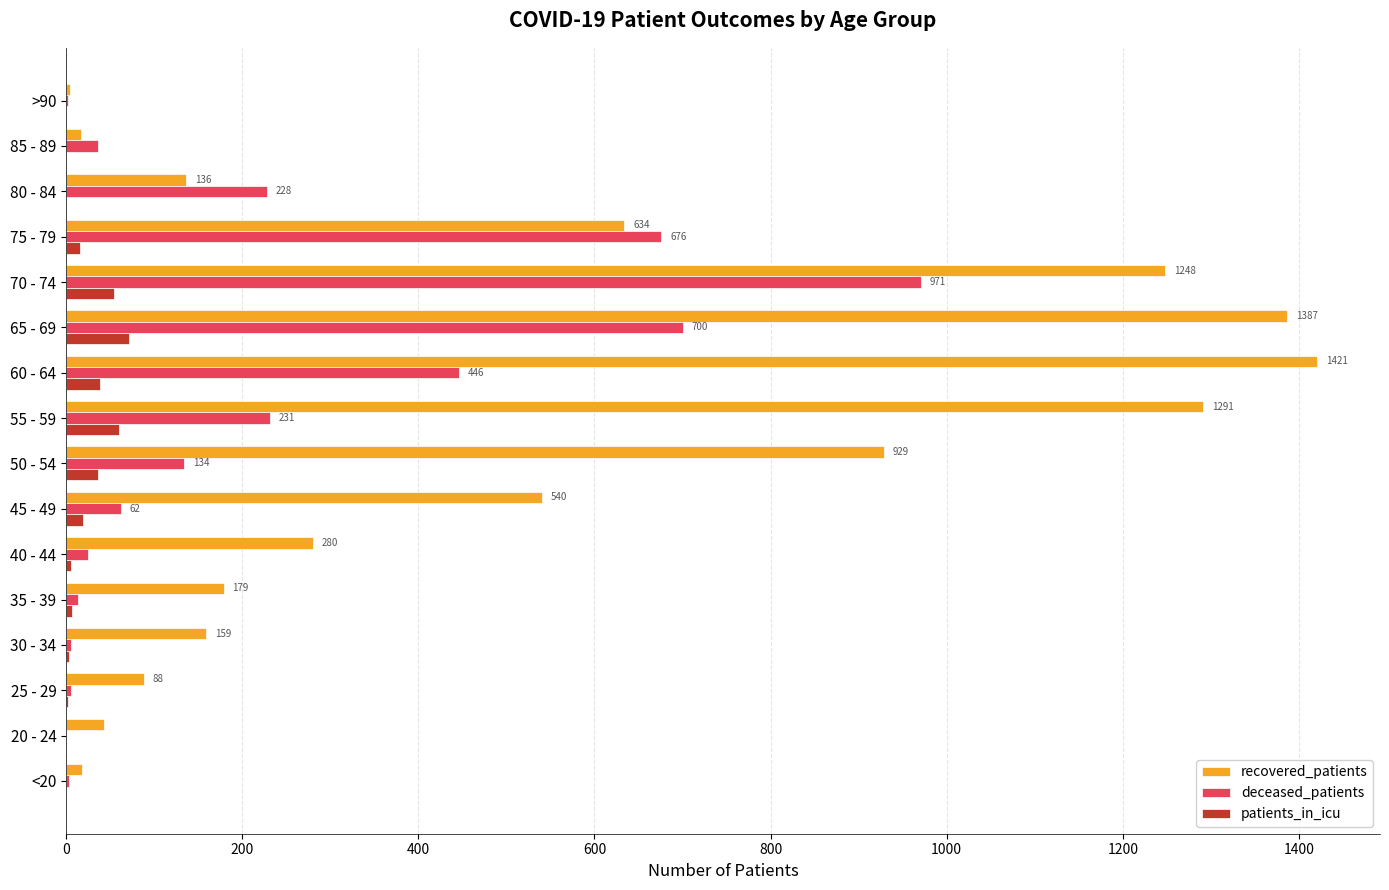

The recovered_patients series shows 159 at 30 - 34. True or false?

True